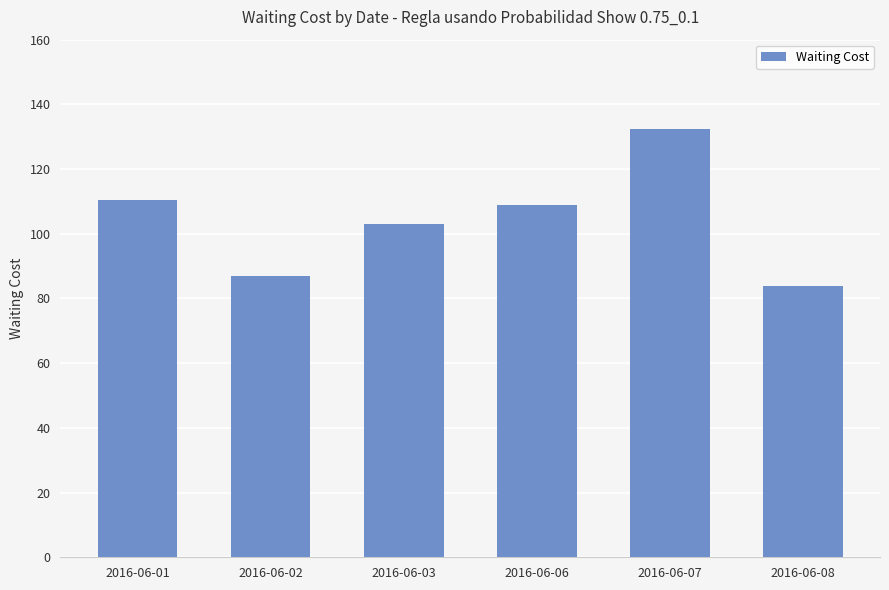

How many bars are there in total?

6